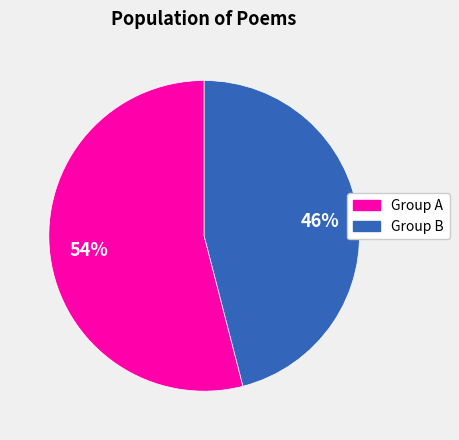

Approximately how many times larger is the value at Group B compared to Group A?

0.9